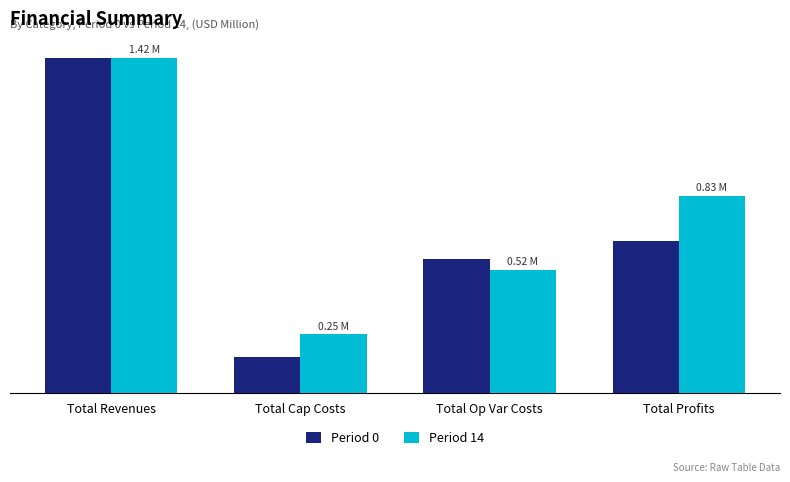

What are all the series names shown in the legend?

Period 0, Period 14